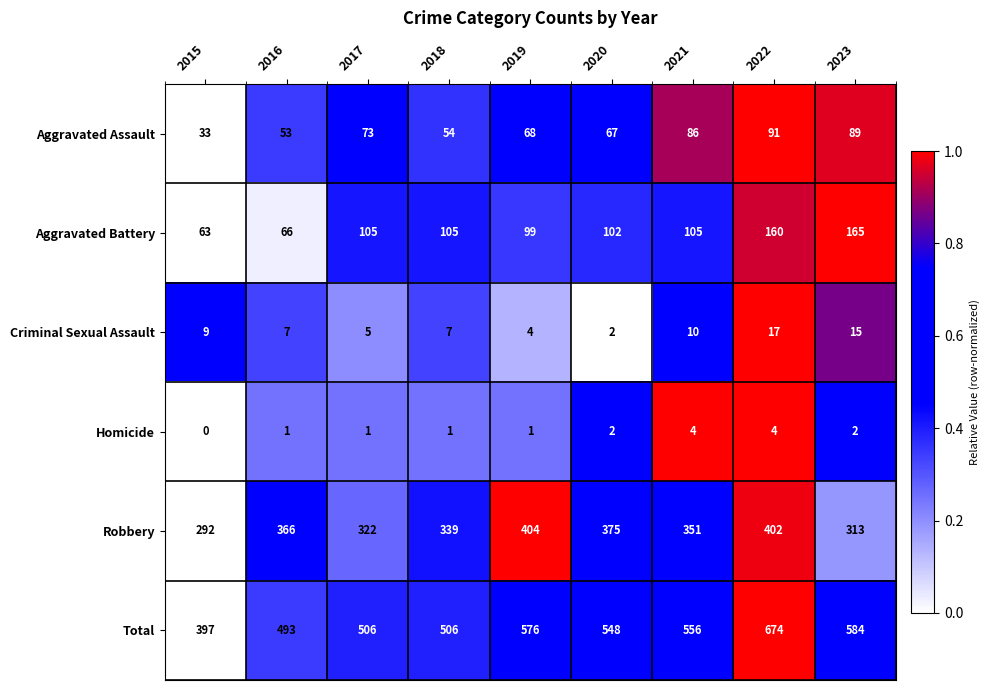

What is the minimum value for Aggravated Assault?

33